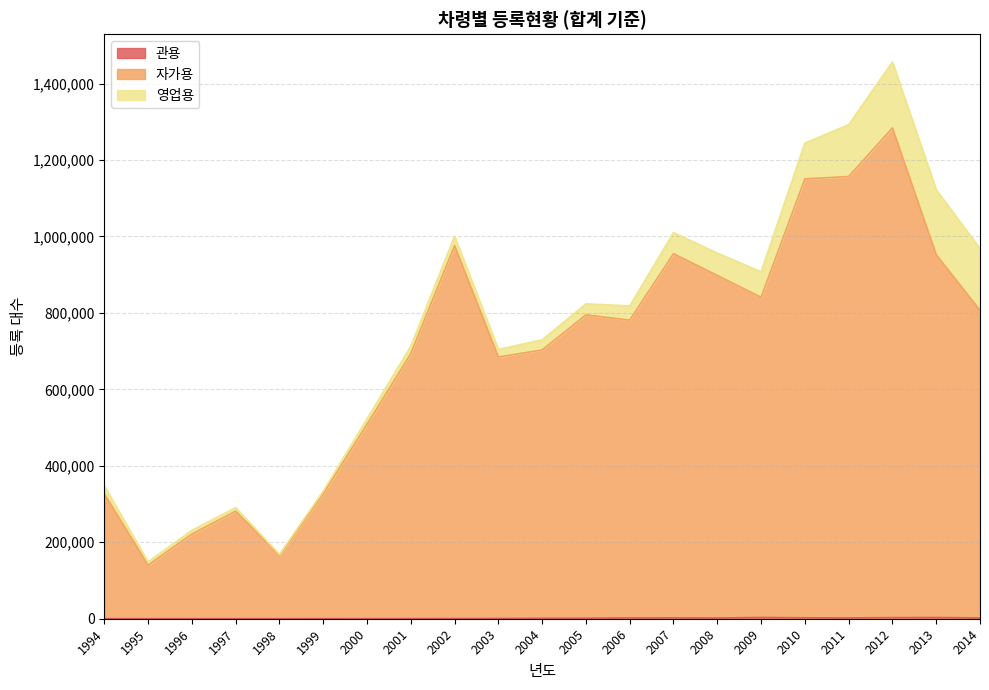

In 관용, how many points are higher than both neighbors (excluding endpoints)?

3